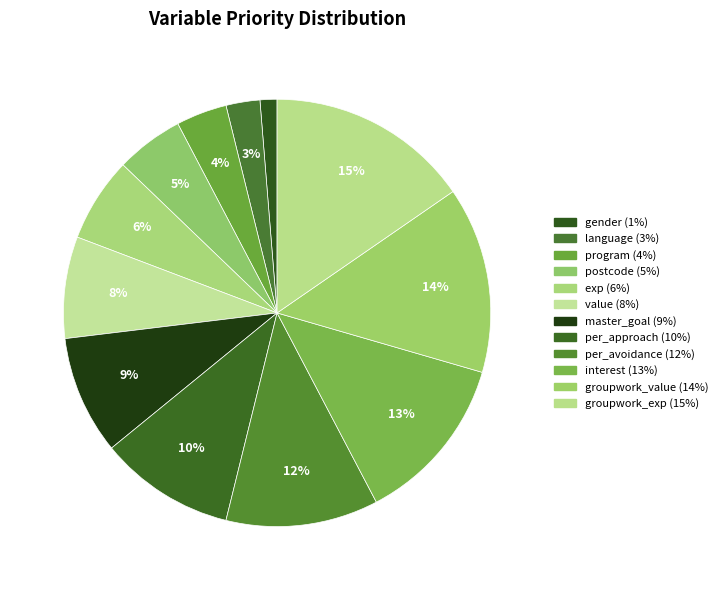

Rank the categories by value from lowest to highest.

gender, language, program, postcode, exp, value, master_goal, per_approach, per_avoidance, interest, groupwork_value, groupwork_exp